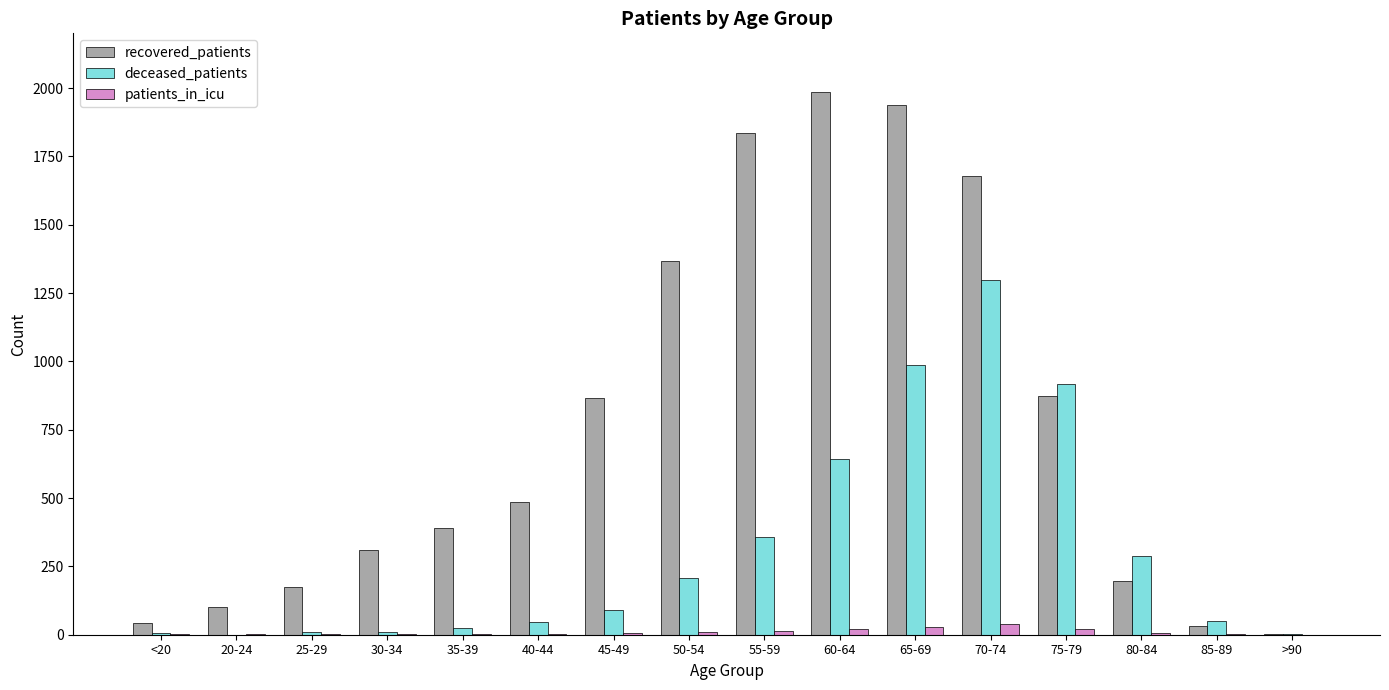

Count the number of data series in this chart.

3